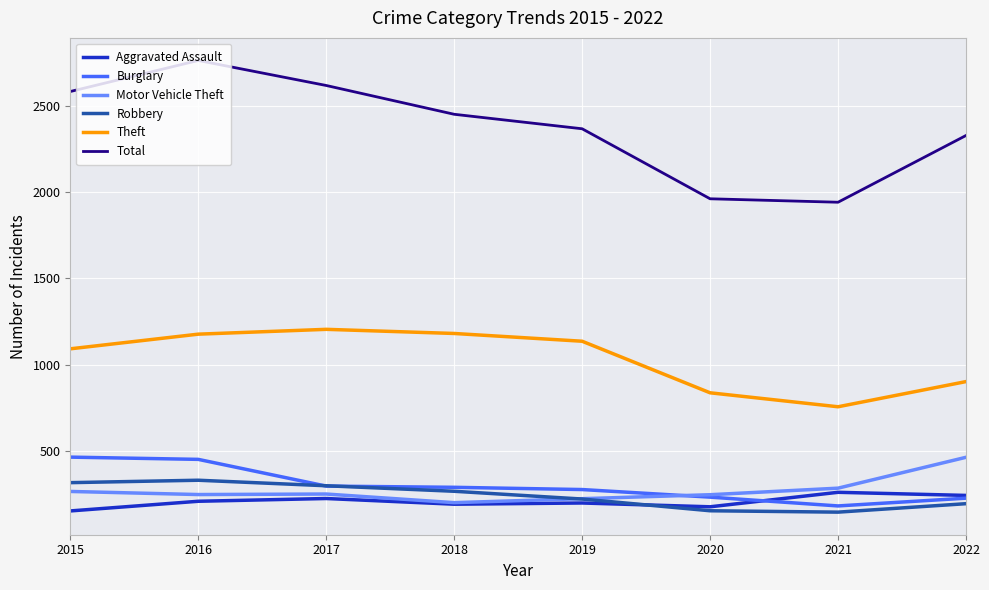

What is the difference between the highest and lowest values at 2016?

2556